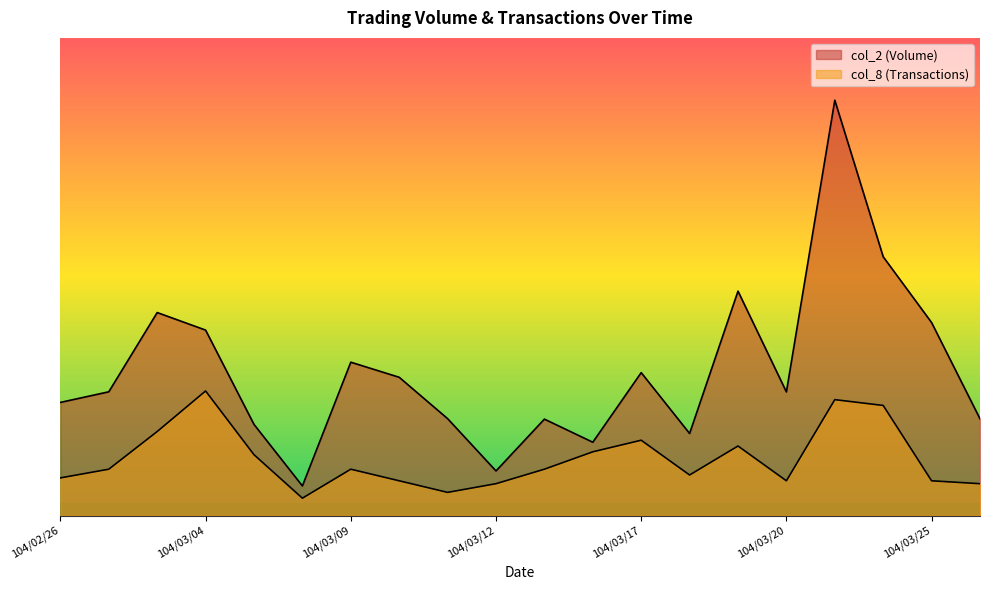

At how many categories does at least one series exceed 460366?

1